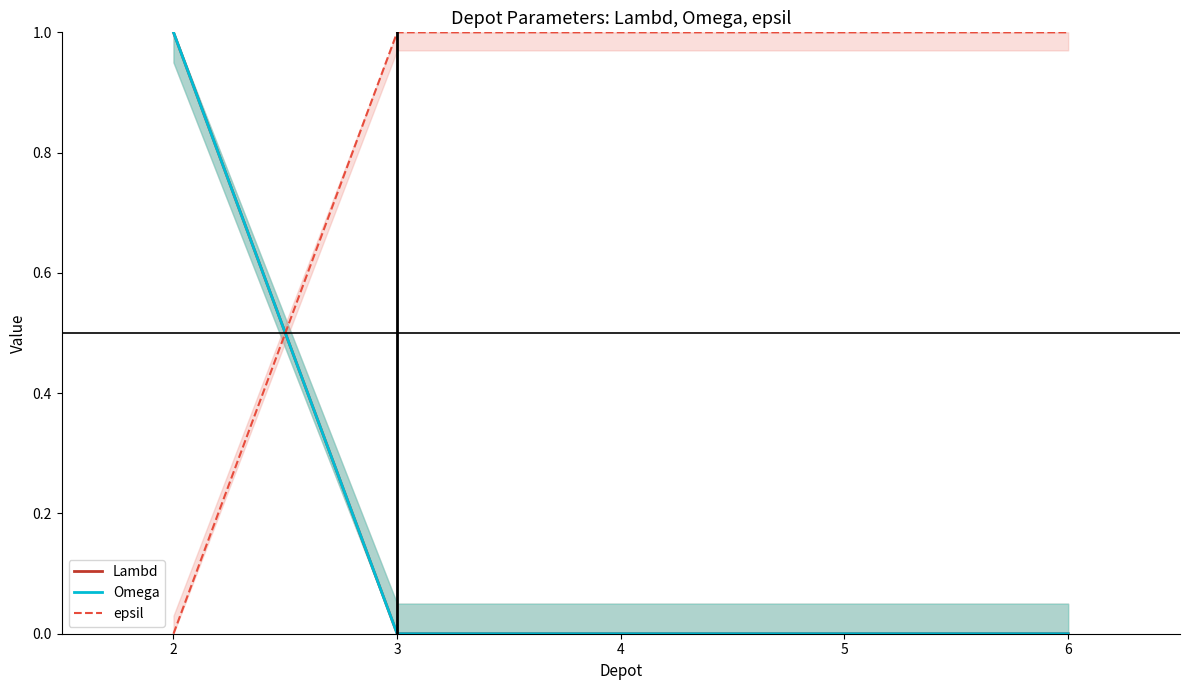

Is the value of Lambd at 6 greater than the value of Omega at 5?

No